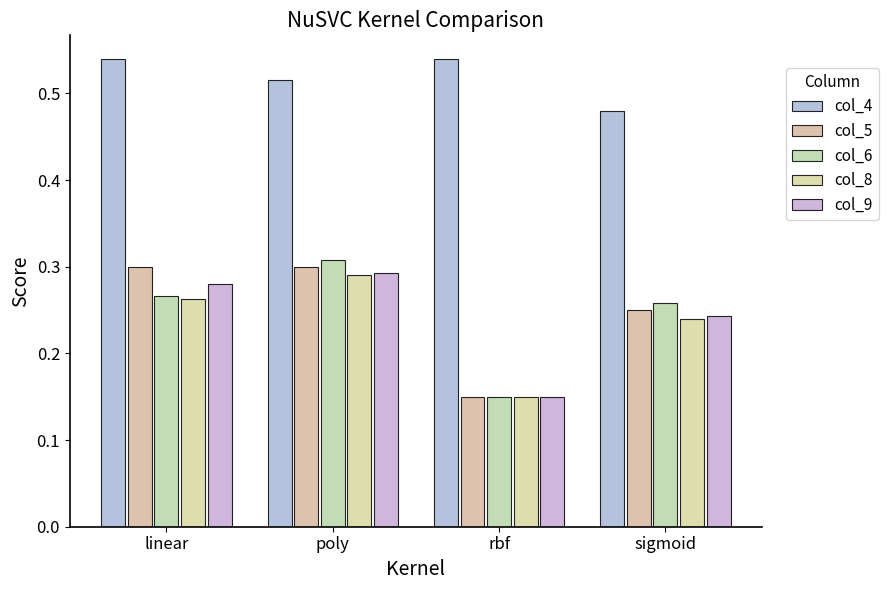

Which series has the widest spread of values?

col_6